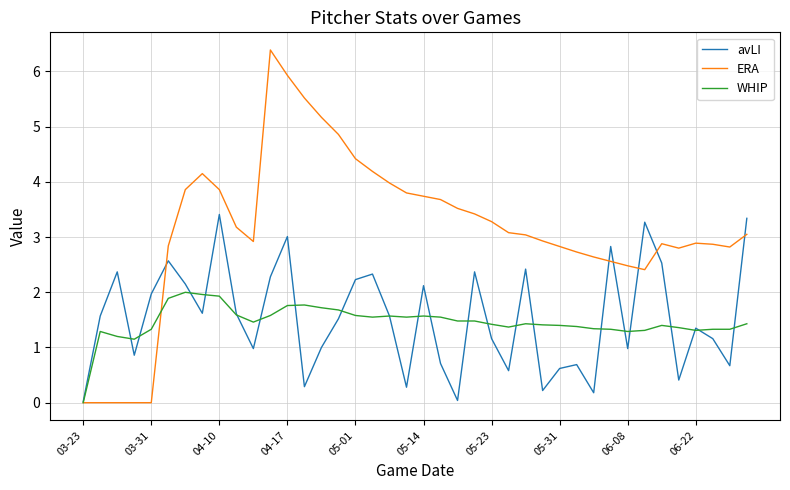

What is the greatest value displayed?

6.4